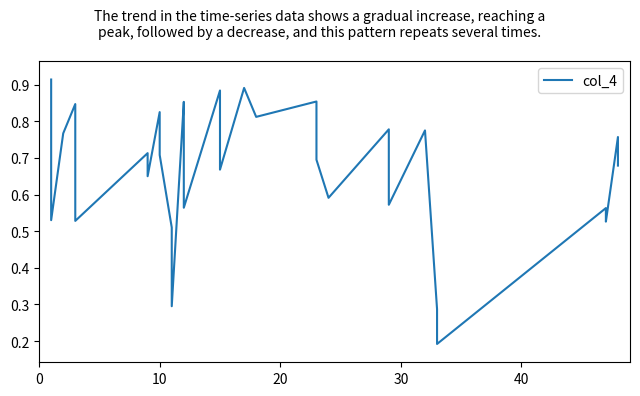

What is the smallest value displayed?

0.2